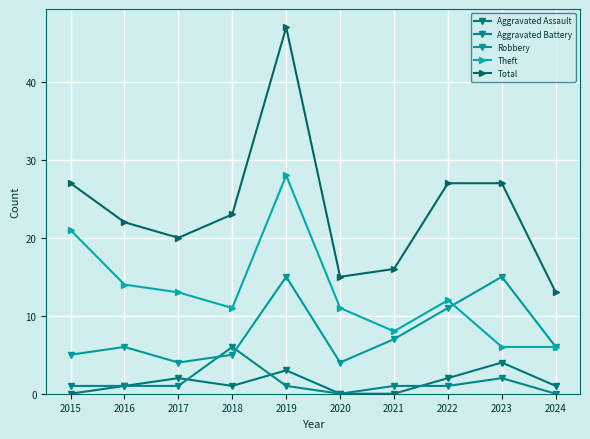

At which label does Theft first exceed 12?

2015